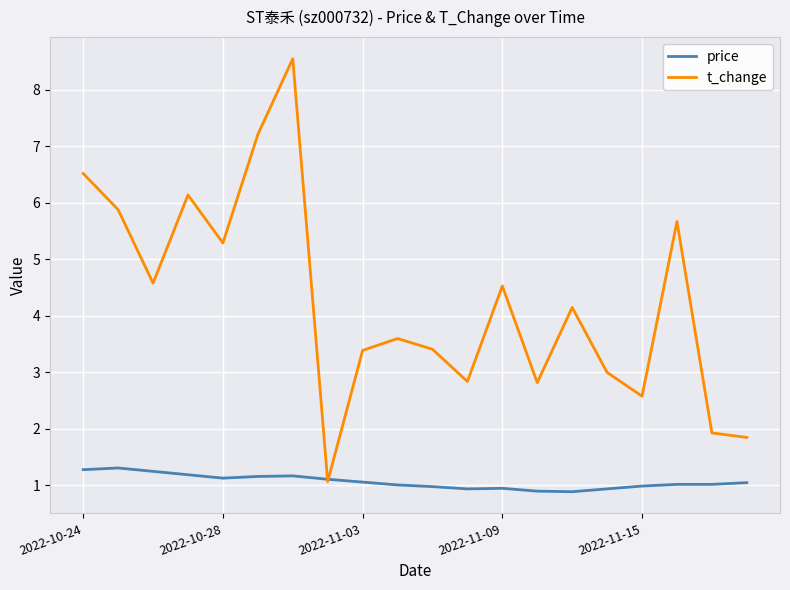

Which series has the largest total across all categories?

t_change